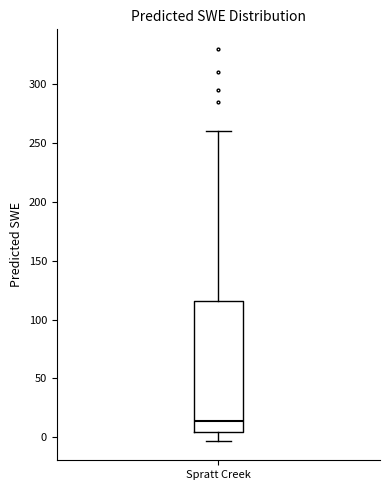

Where does the lower whisker of the box for Spratt Creek end on the y-axis? The values are not printed on the chart, so give them approximately, as read against the axis.

-5